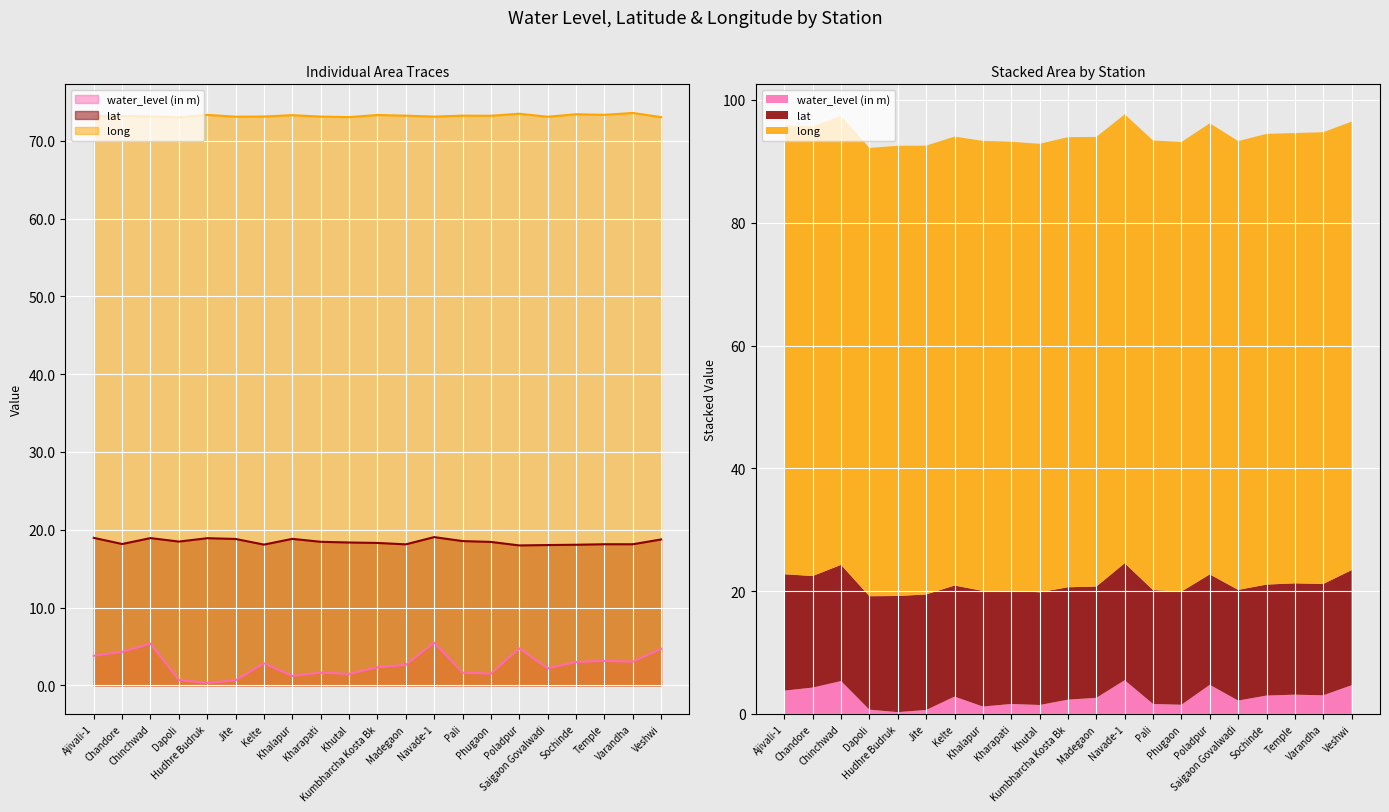

List the labels in order of long value, largest first.

Varandha, Poladpur, Sochinde, Temple, Hudhre Budruk, Kumbharcha Kosta Bk, Khalapur, Pali, Madegaon, Phugaon, Chandore, Ajivali-1, Chinchwad, Kelte, Navade-1, Kharapati, Jite, Saigaon Govalwadi, Veshwi, Khutal, Dapoli